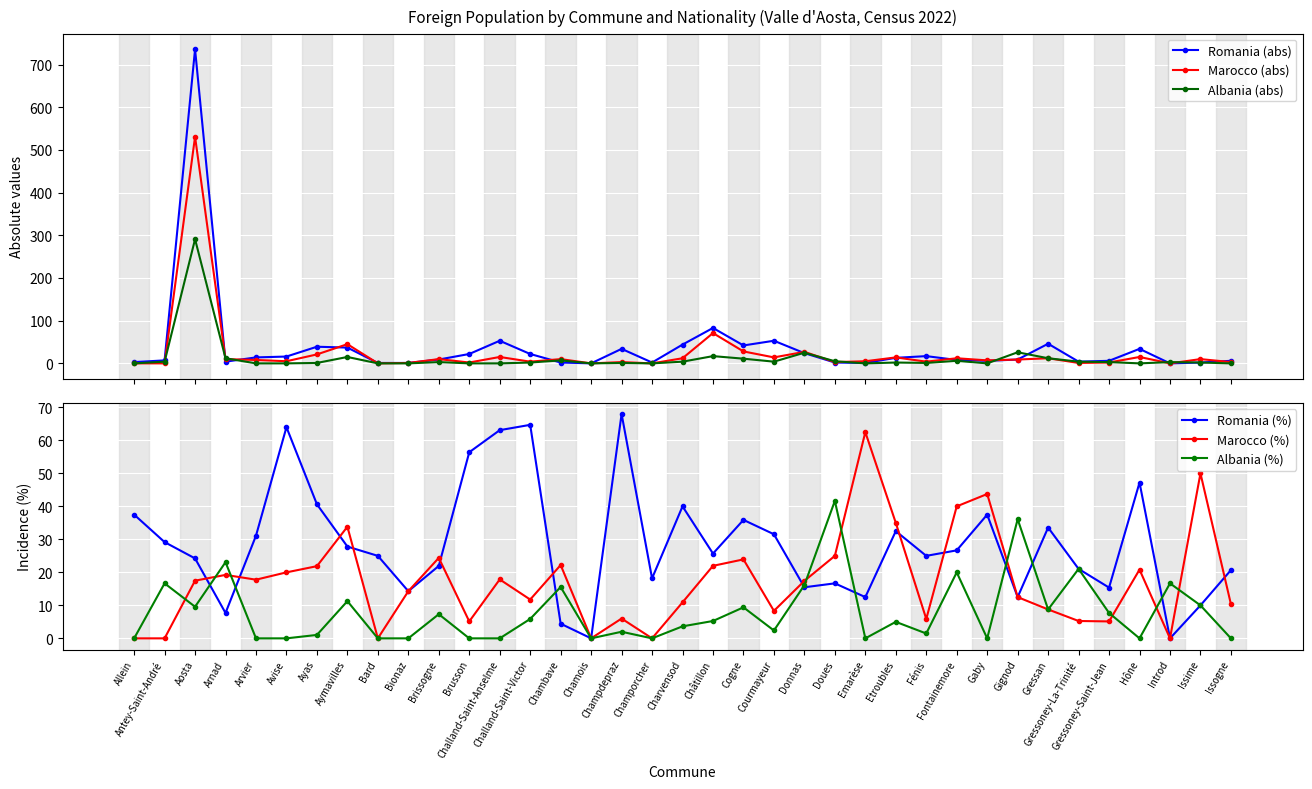

Is it true that Albania (%) equals 0.0 at Arvier?

True